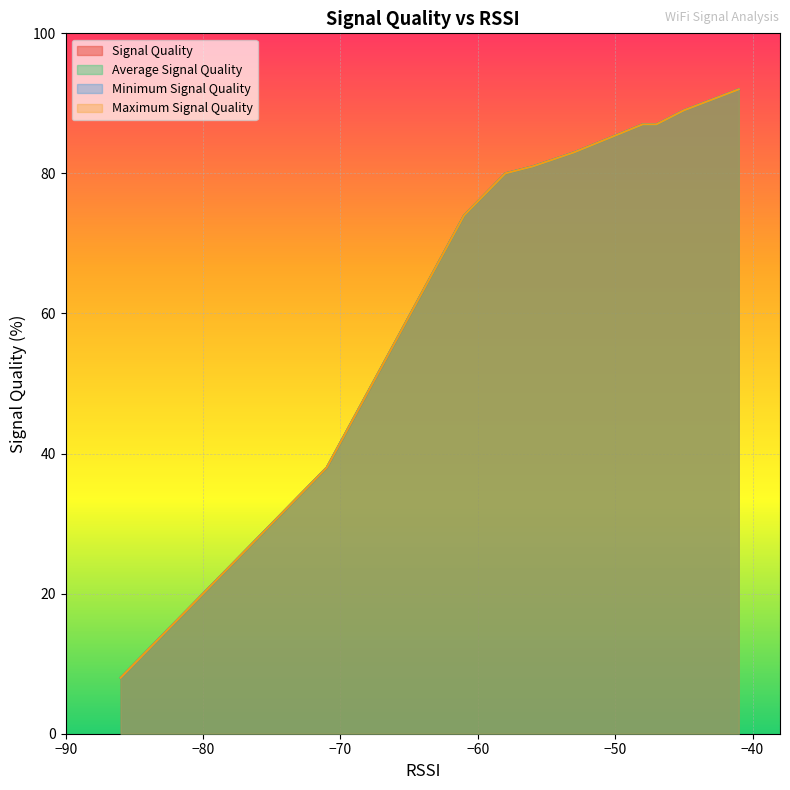

Reading left to right, list all the values displayed in this chart.

Signal Quality: 8	10	16	16	18	20	28	30	34	38	74	80	80	81	83	87	87	87	89	92
Average Signal Quality: 8	10	16	16	18	20	28	30	34	38	74	80	80	81	83	87	87	87	89	92
Minimum Signal Quality: 8	10	16	16	18	20	28	30	34	38	74	80	80	81	83	87	87	87	89	92
Maximum Signal Quality: 8	10	16	16	18	20	28	30	34	38	74	80	80	81	83	87	87	87	89	92